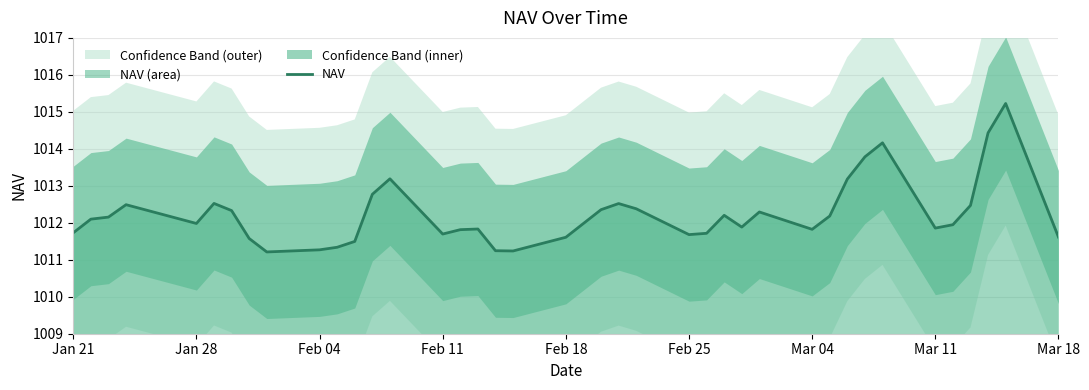

How many points are lower than both their immediate neighbors (excluding endpoints)?

8